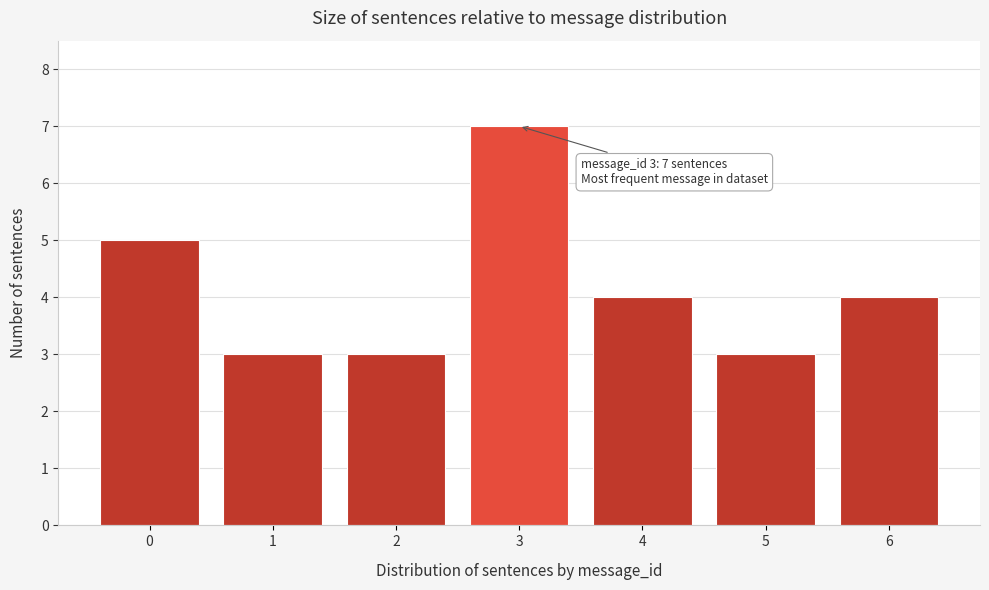

Reading left to right, what are all the values shown in this chart?

0=5	1=3	2=3	3=7	4=4	5=3	6=4